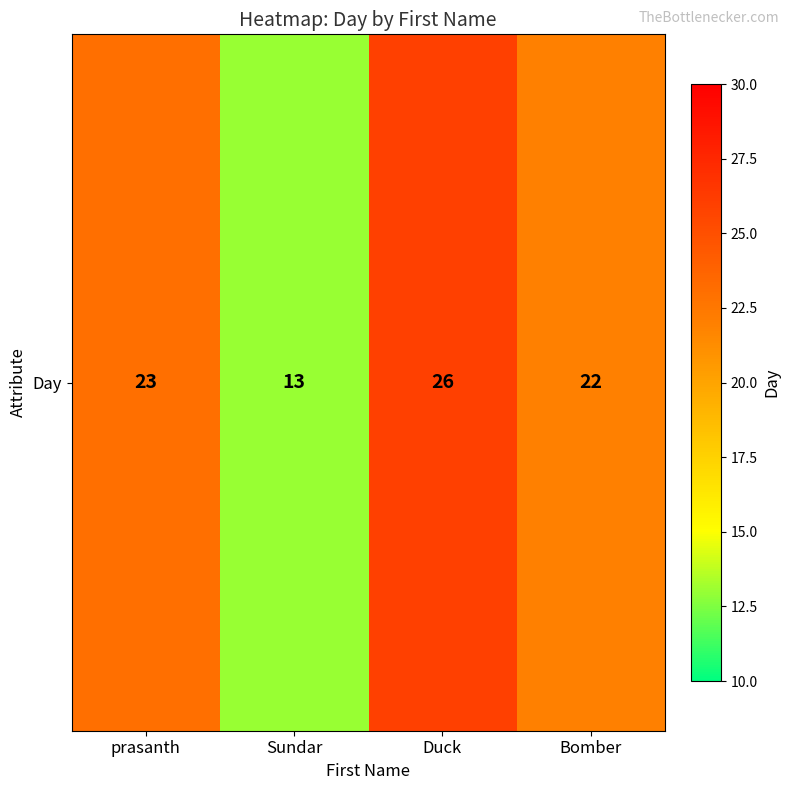

List the labels in order of value, smallest first.

Sundar, Bomber, prasanth, Duck